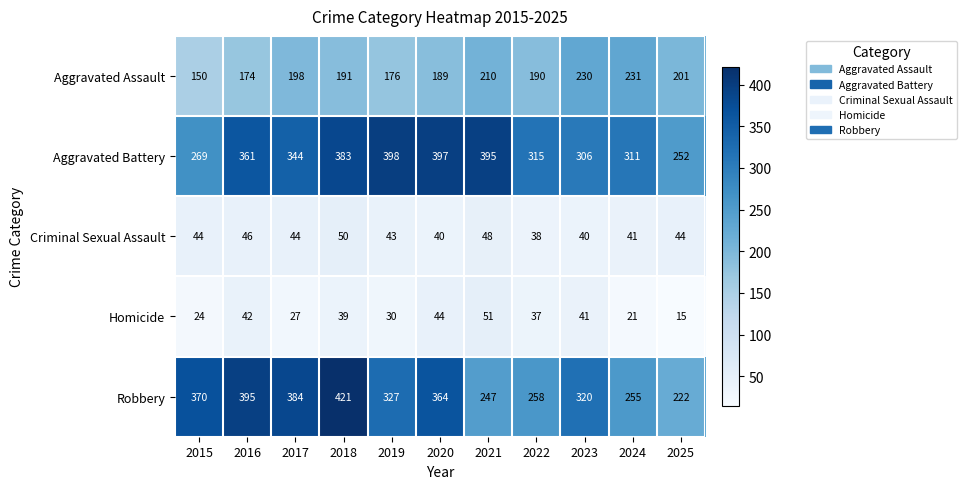

Where is Robbery nearest to the value 321?

2023